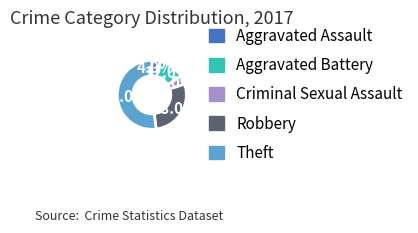

To the nearest percent, what is the difference between the largest and smallest slice percentages?

48%